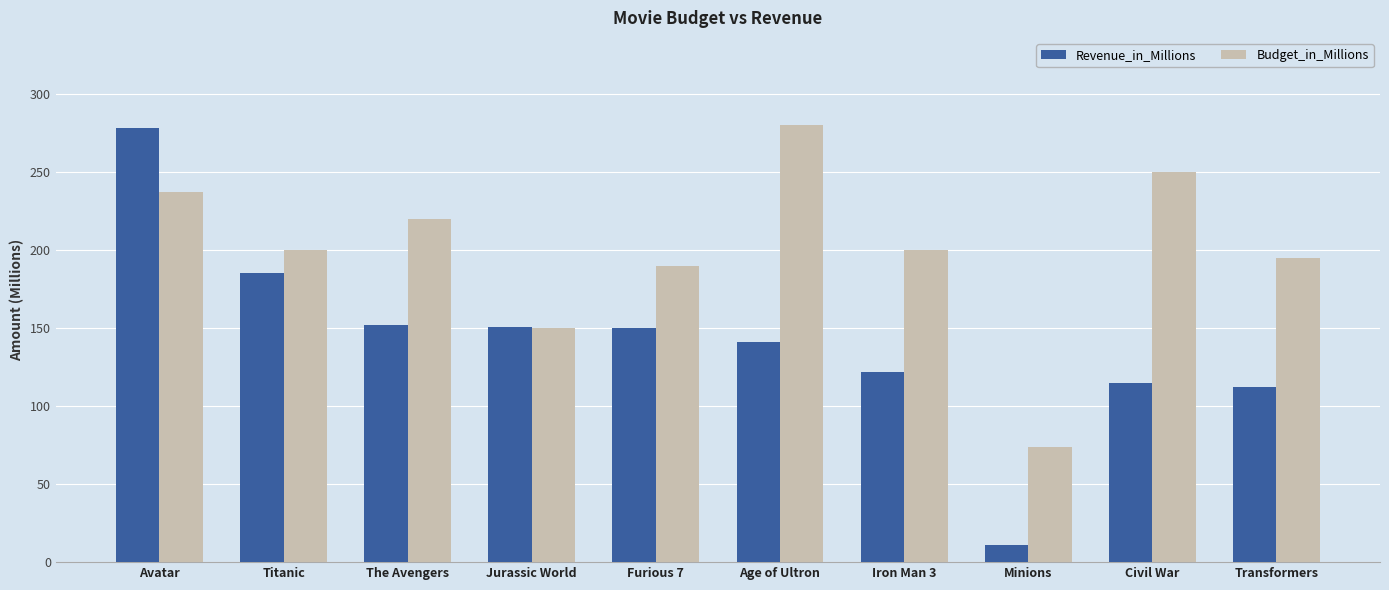

Which series changed the most between The Avengers and Minions?

Budget_in_Millions